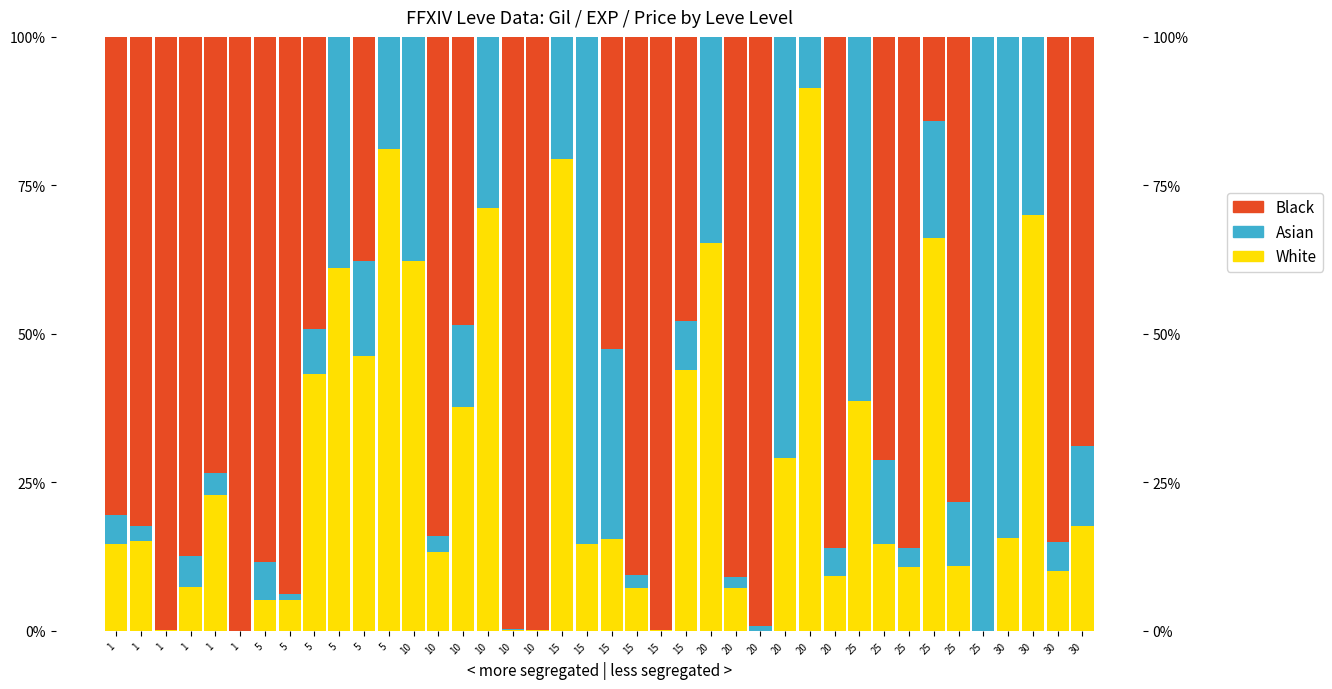

What is the sum of all White values?

1104.0